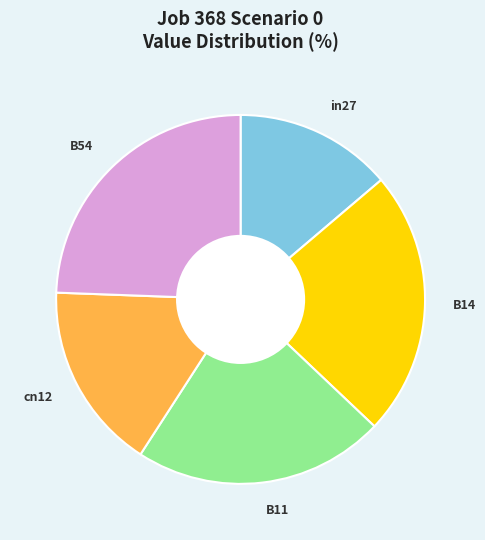

Is it true that B11 is 37% of the pie?

False